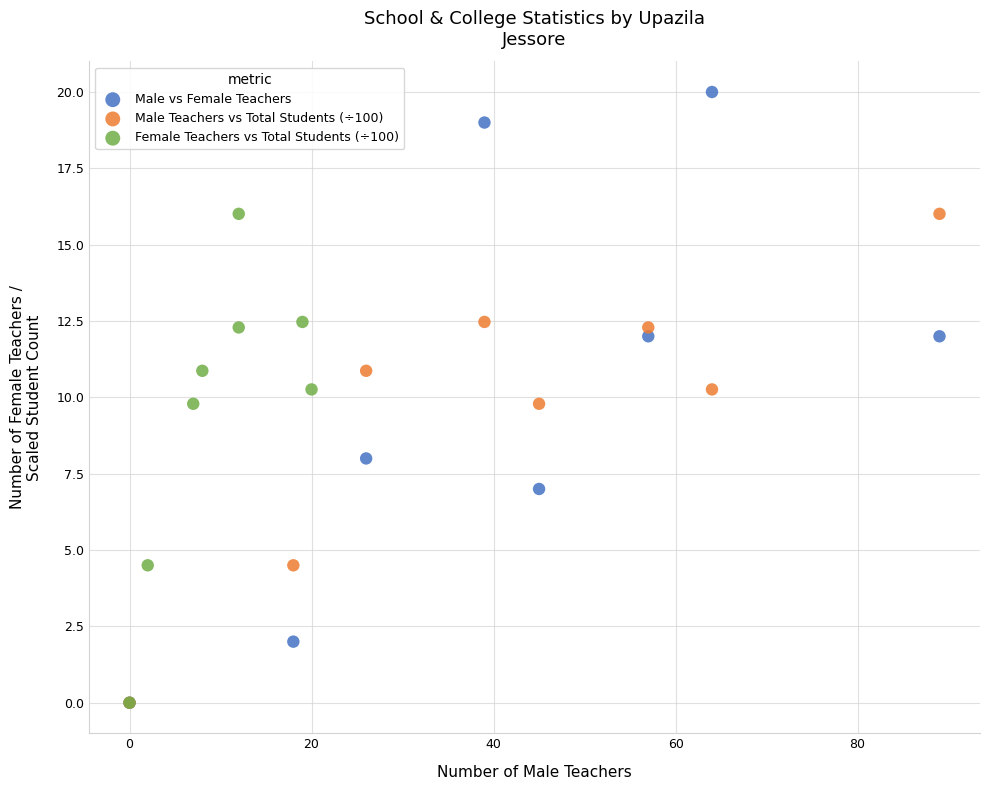

Which series contains the highest Y value?

Male vs Female Teachers